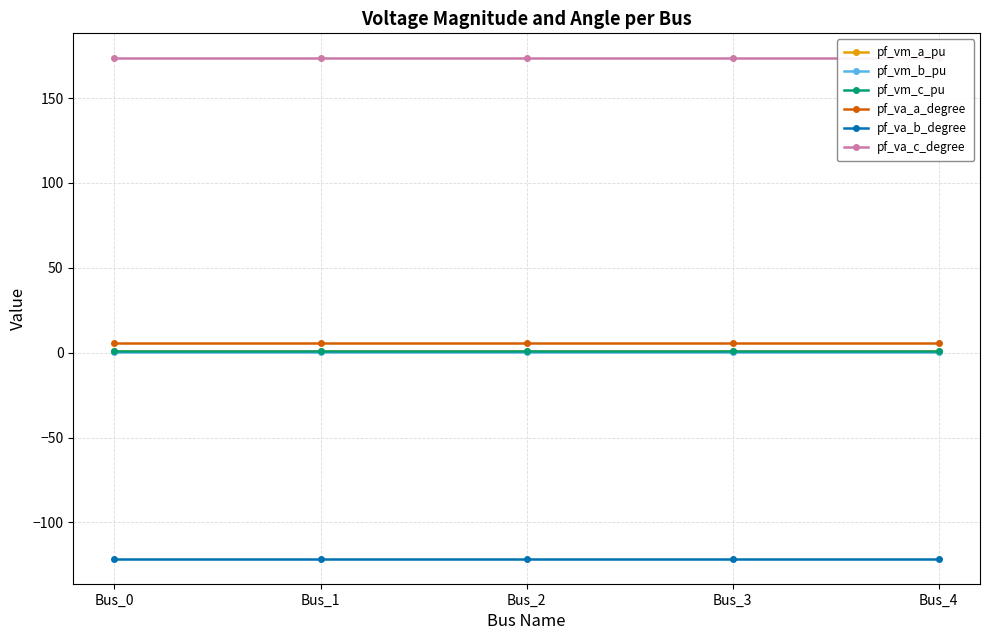

Is this an area chart (filled region under the line)?

No